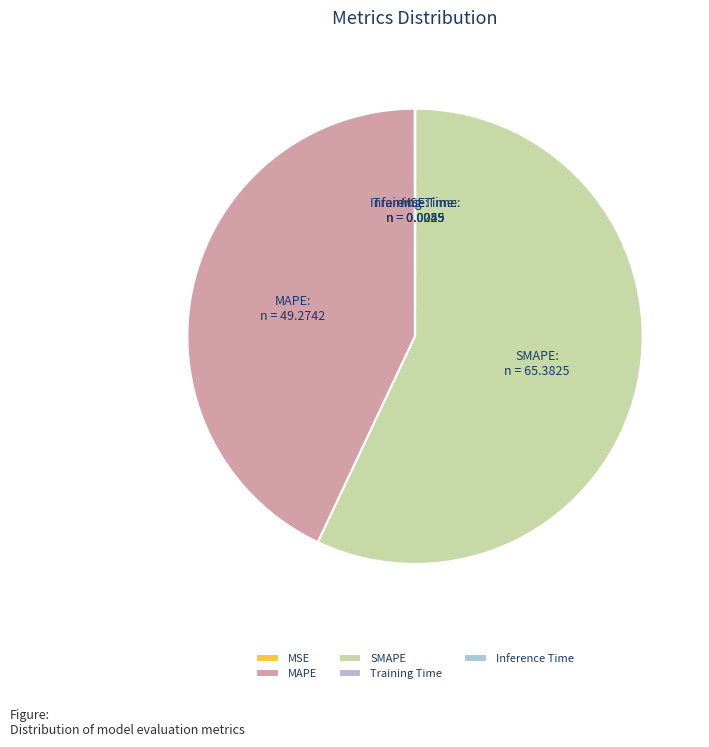

Is there any slice that represents more than half of the pie?

Yes